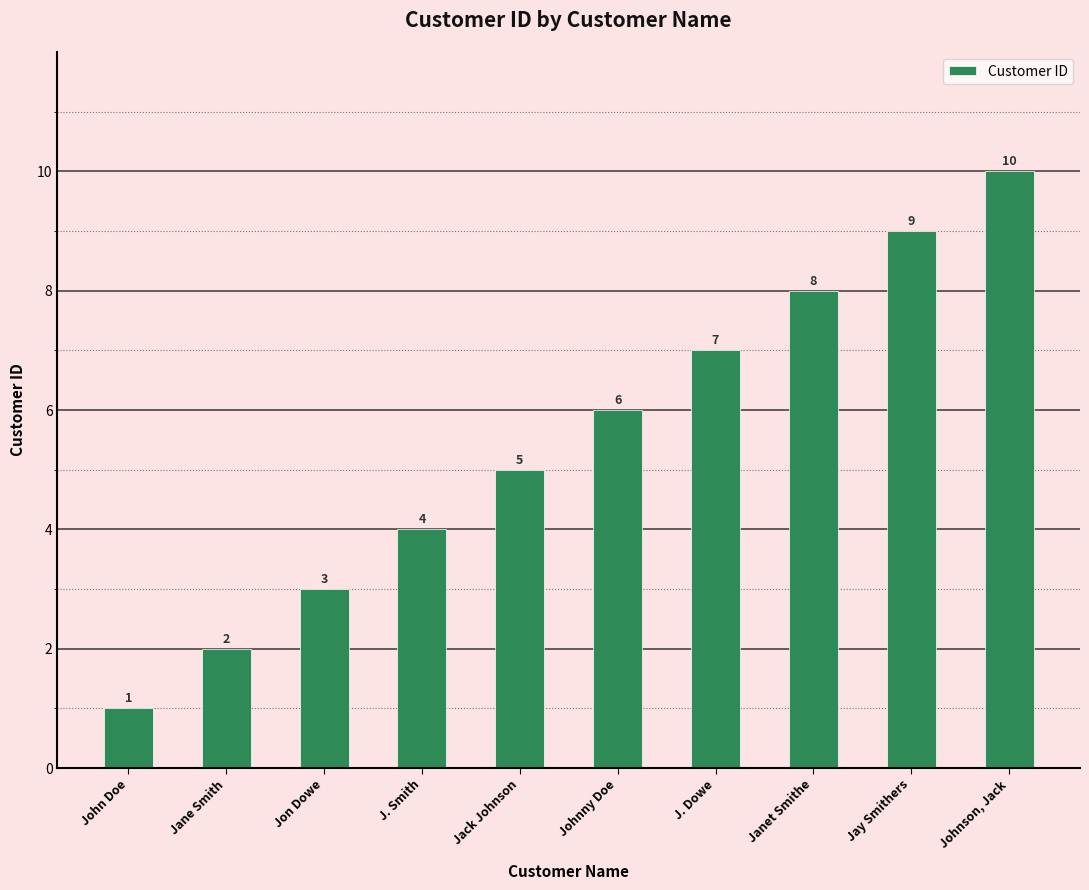

What is the label of the 4th bar from the left?

J. Smith